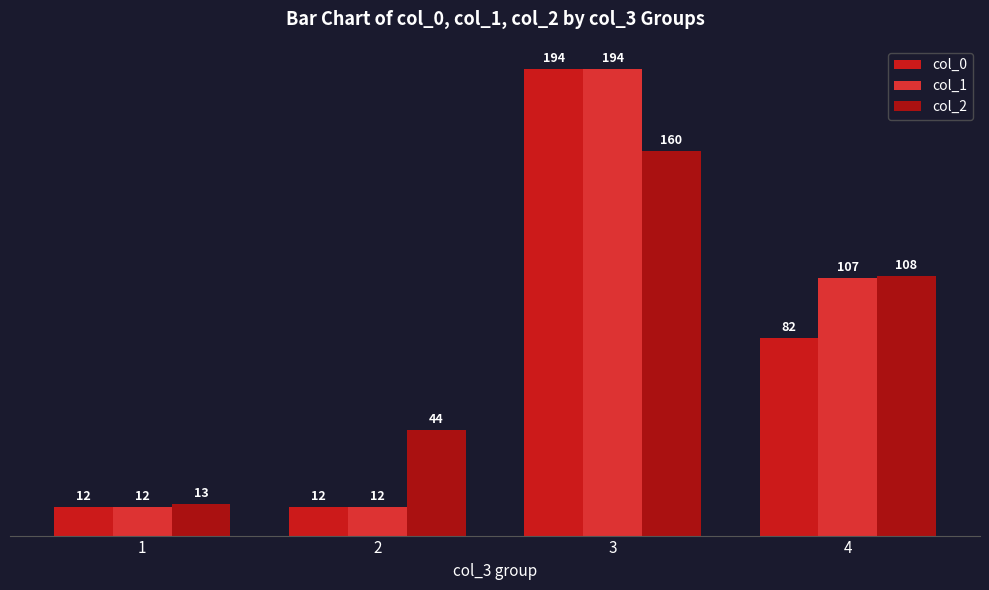

What is the sum of the col_1 values at 2 and 3?

206